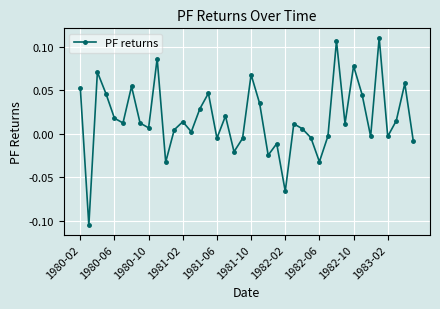

How many points are lower than both their immediate neighbors (excluding endpoints)?

13